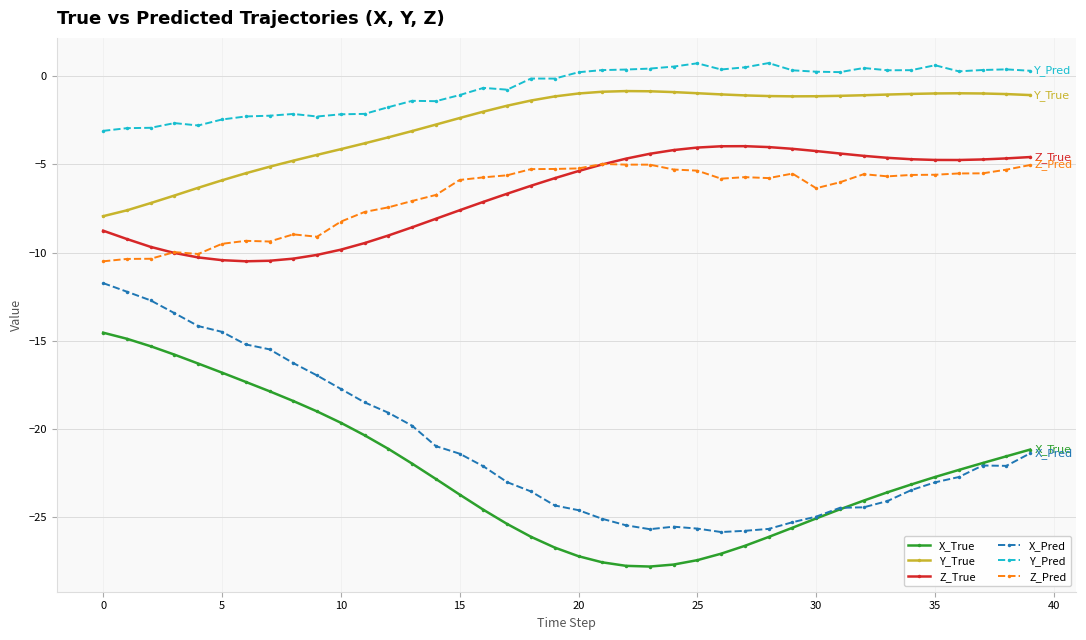

Which series has the largest total across all categories?

Y_Pred